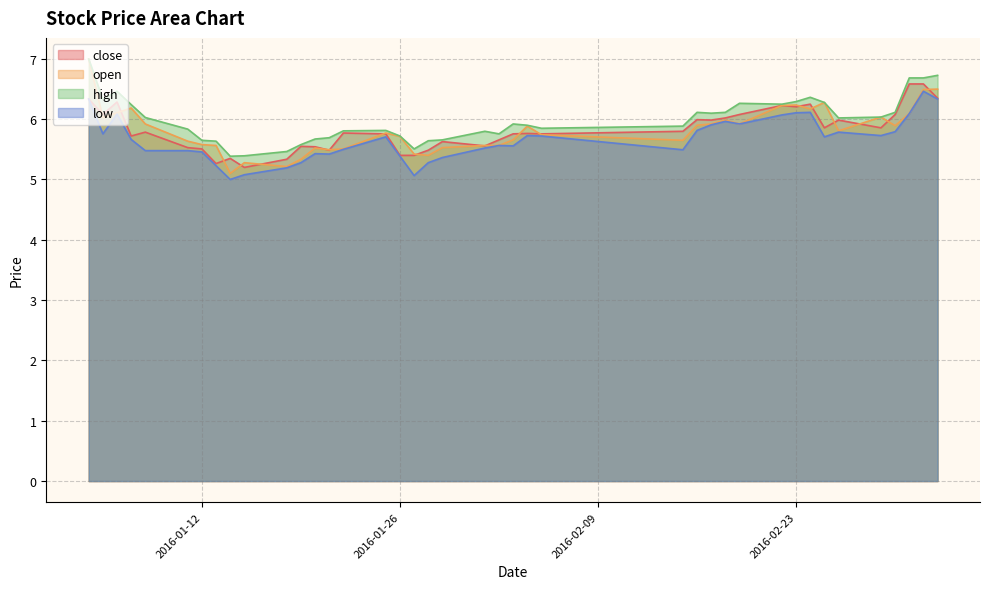

True or false: low and close cross at least once.

False